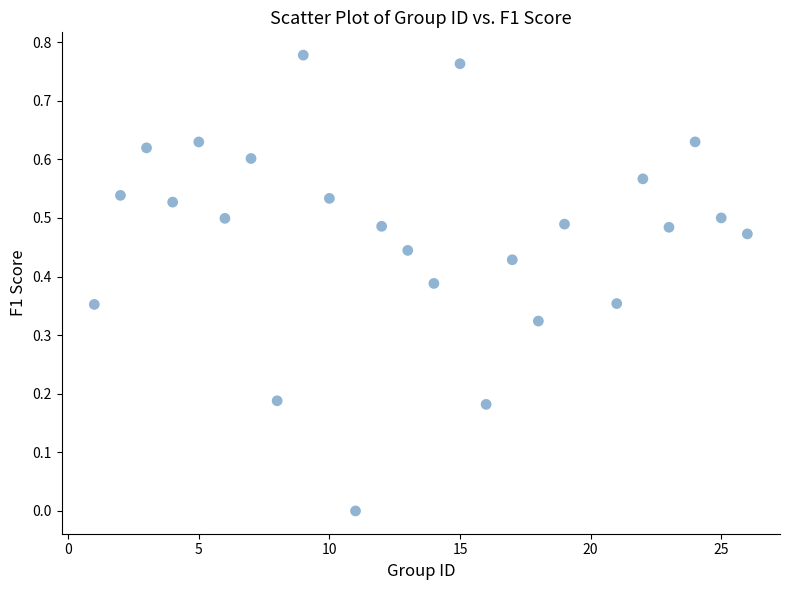

How many data points are displayed?

25